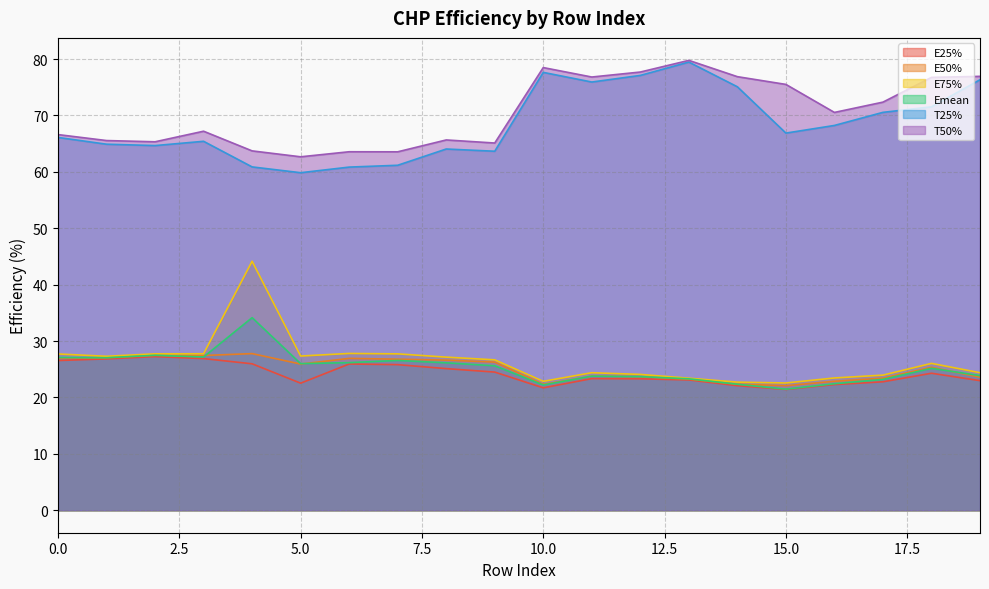

How many values in the T25% series are below 66?

9